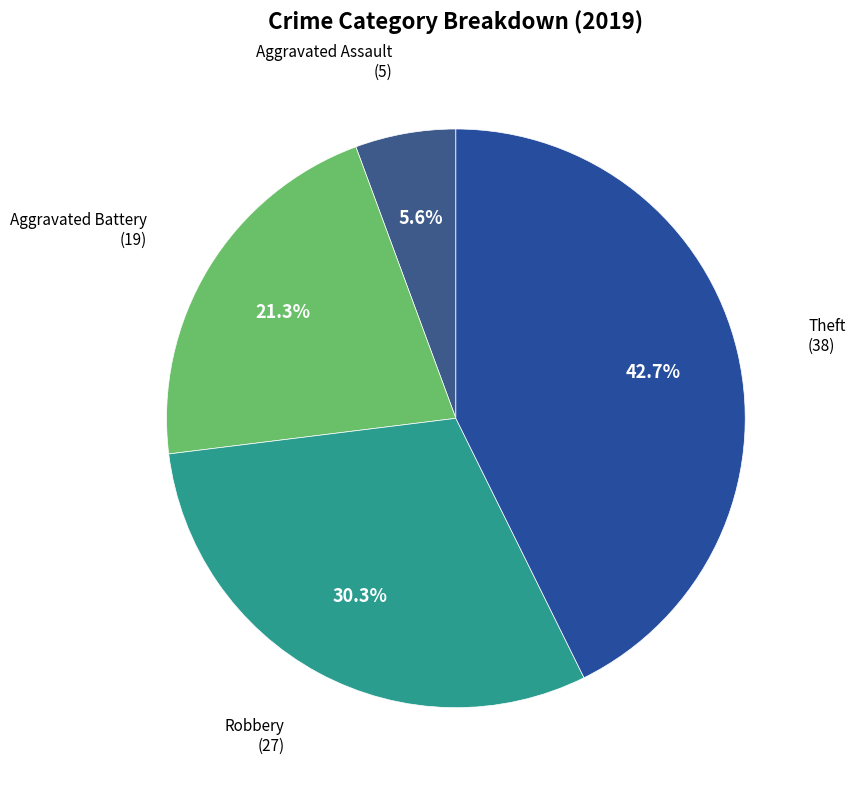

To the nearest percent, what is the difference between the largest and smallest slice percentages?

37%